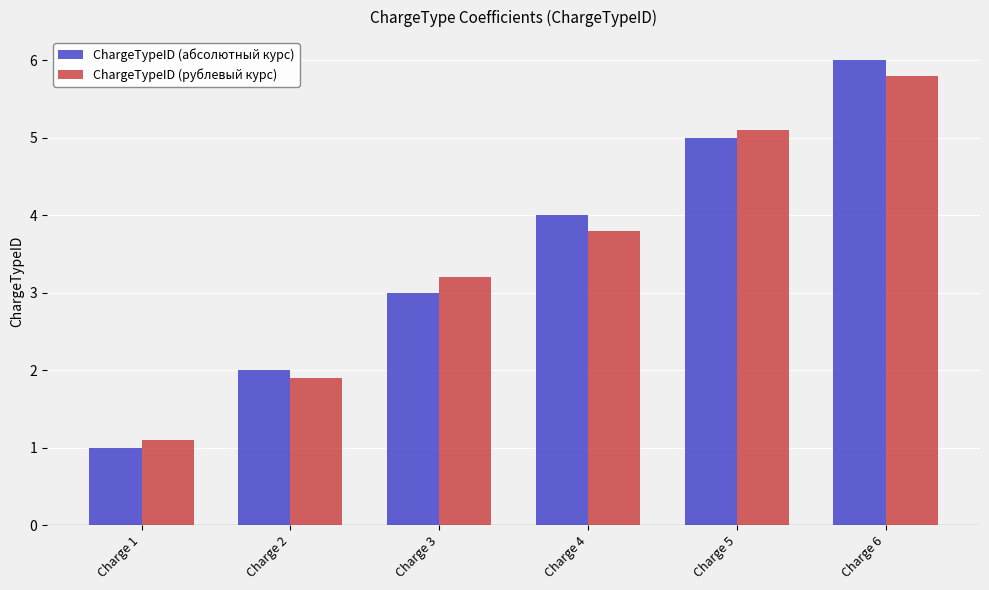

Read the ChargeTypeID (абсолютный курс) value at Charge 3.

3.0